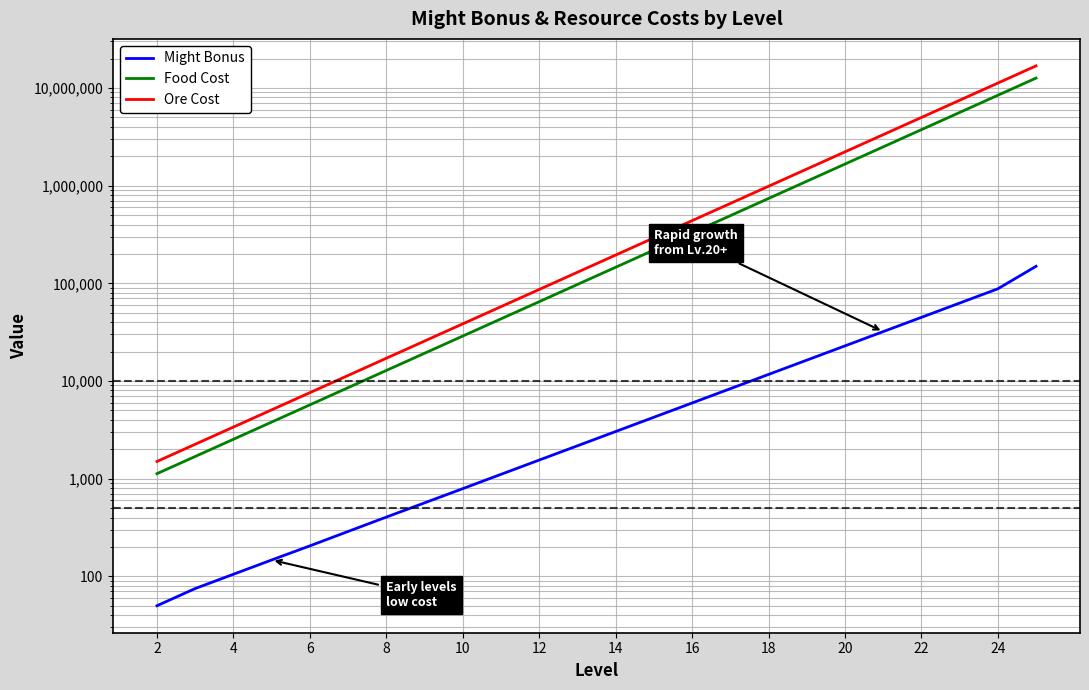

Rank the series by their average value, from highest to lowest.

Ore Cost, Food Cost, Might Bonus